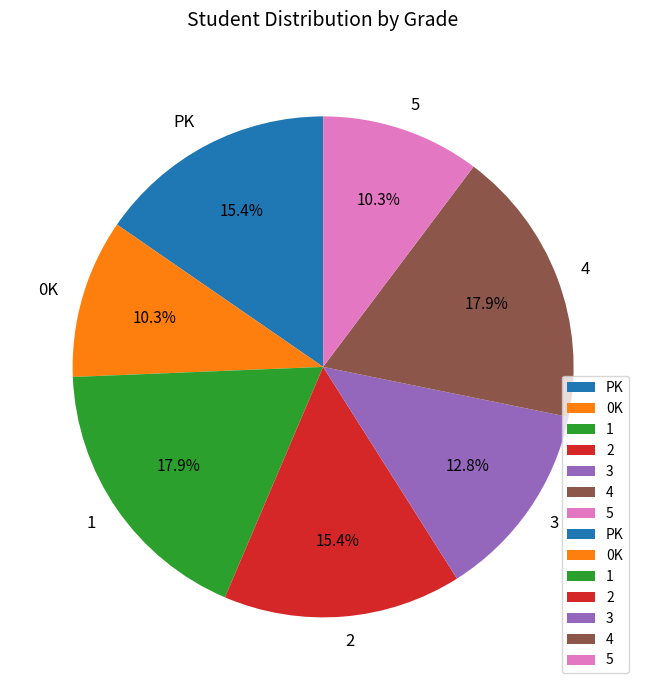

To the nearest percent, what portion does 4 represent?

18%